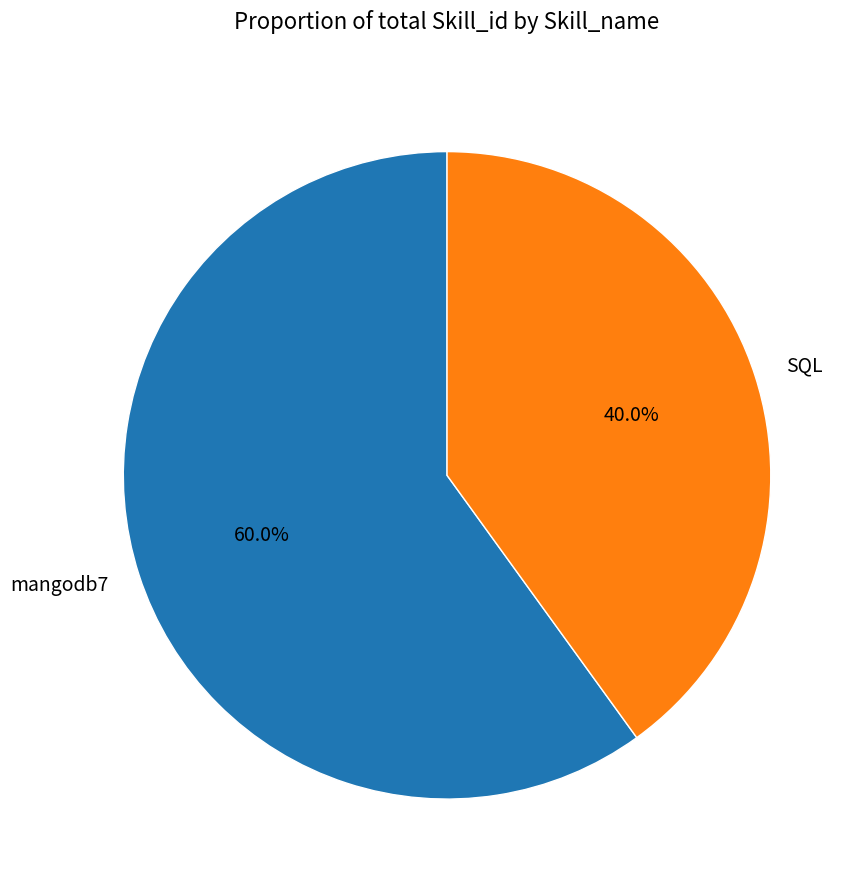

Rank the categories by value from lowest to highest.

SQL, mangodb7